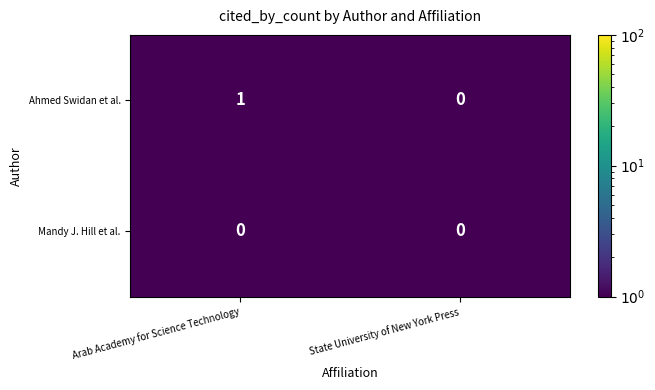

Reading left to right, extract all data points from this chart.

Ahmed Swidan et al.: 1	0
Mandy J. Hill et al.: 0	0